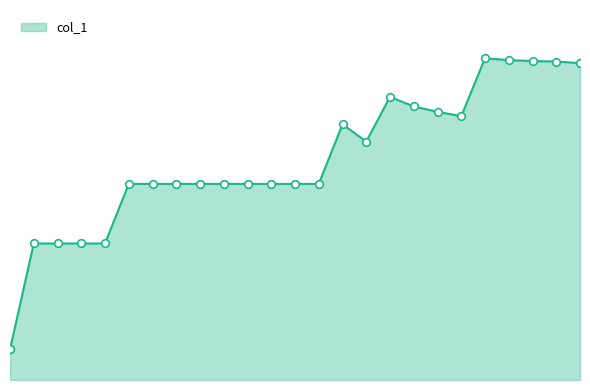

What is the ratio of the value at 1633330920.0 to the value at 1633329720.0?

1.0